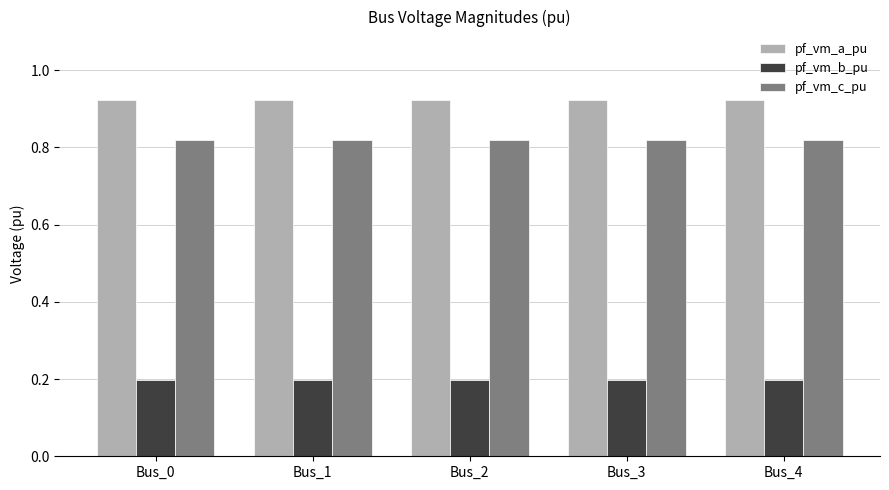

Rank the series by their maximum value, from lowest to highest.

pf_vm_b_pu, pf_vm_c_pu, pf_vm_a_pu